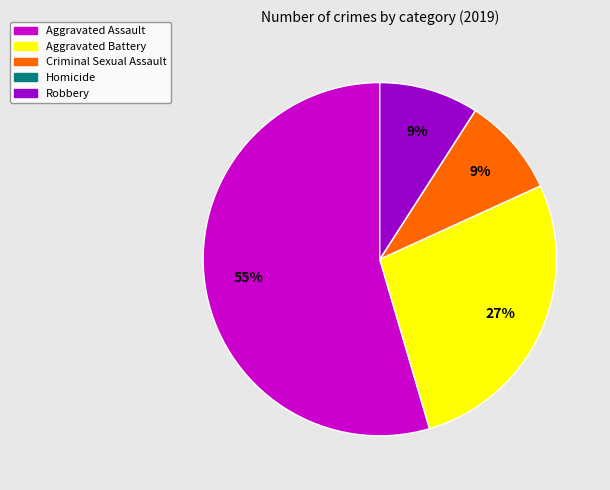

Is the sum of Robbery and Aggravated Battery greater than half?

No